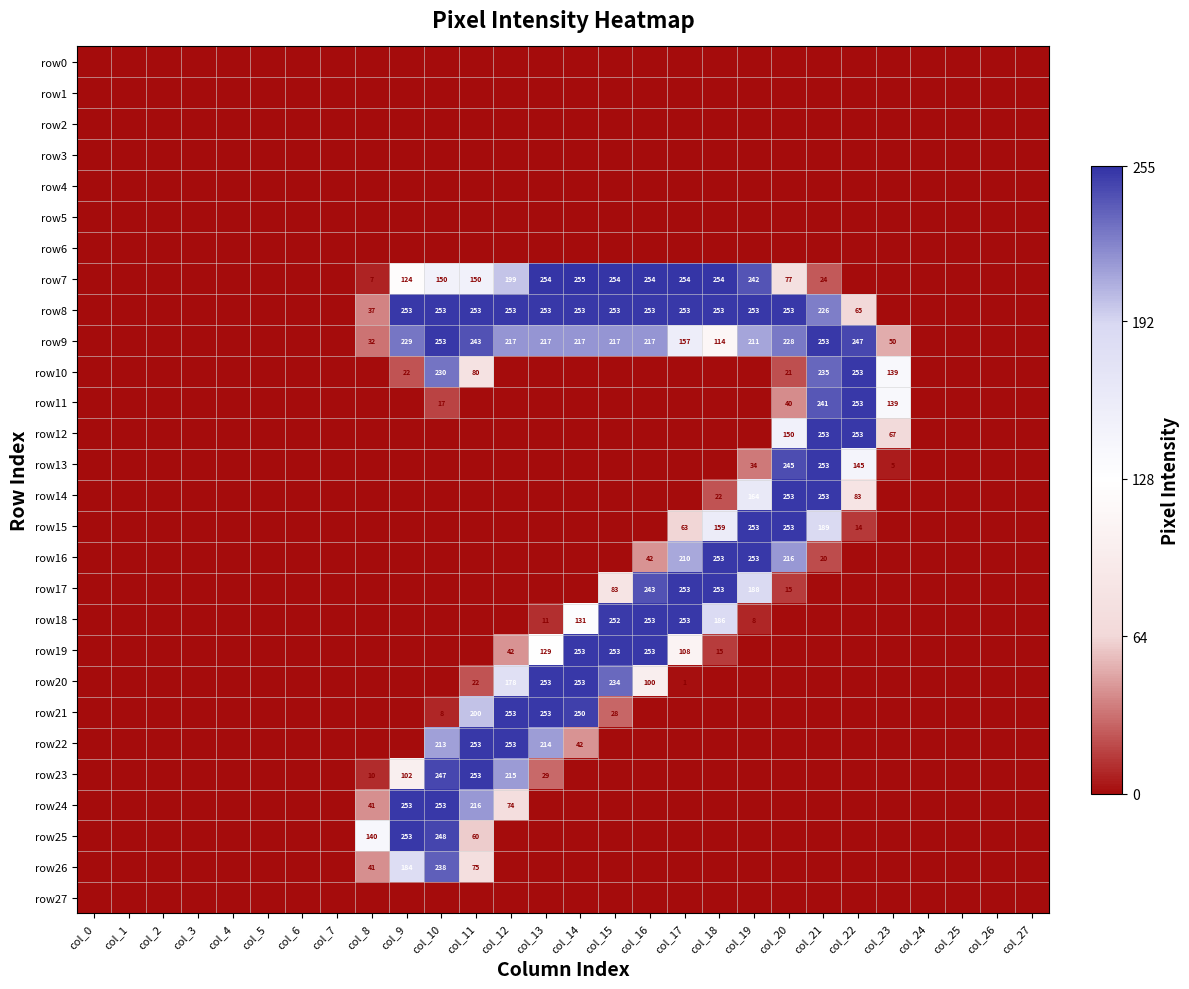

Which series has the largest range (max minus min)?

row7